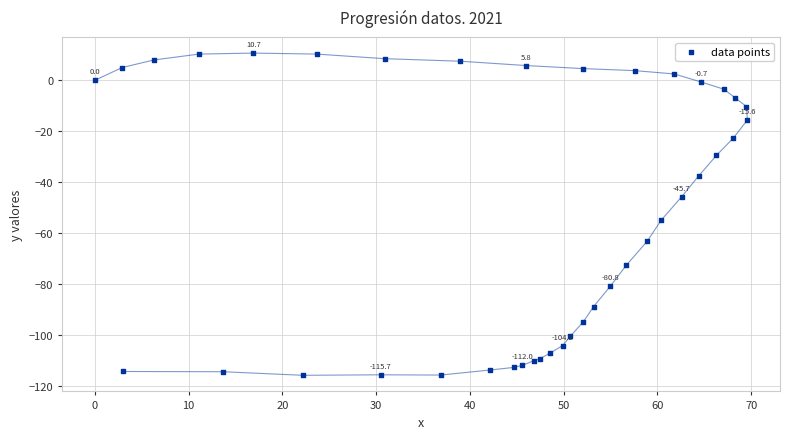

What Y value in the scatter plot is closest to -52?

-55.0